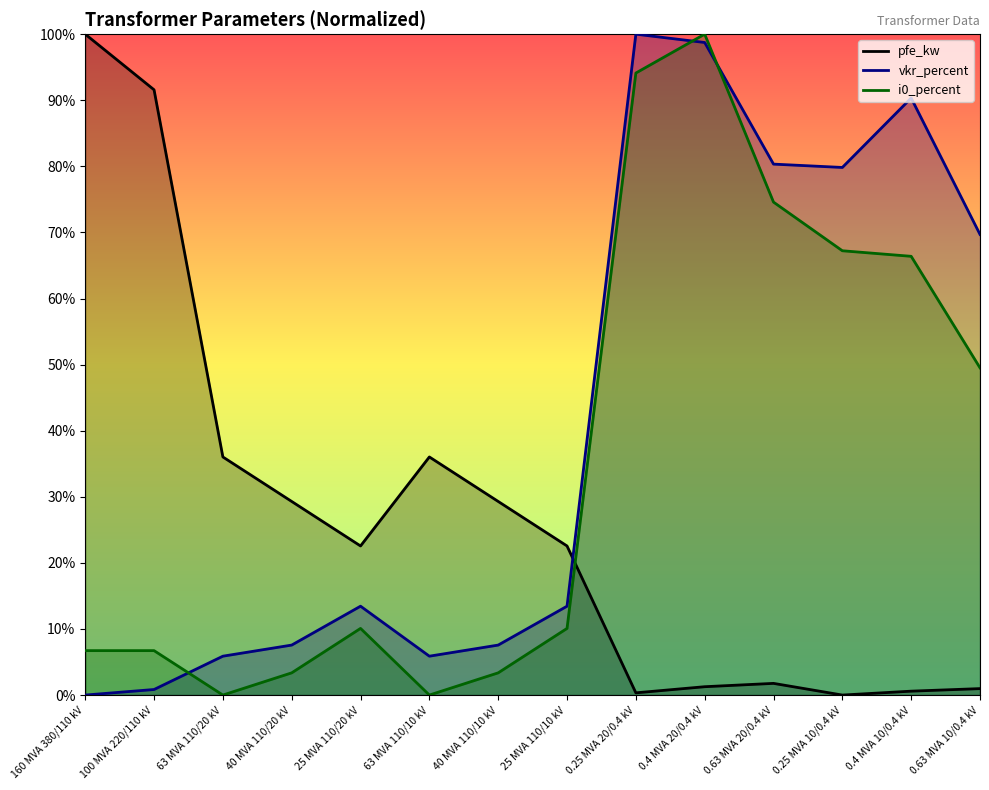

How many data points in i0_percent are above 10?

8